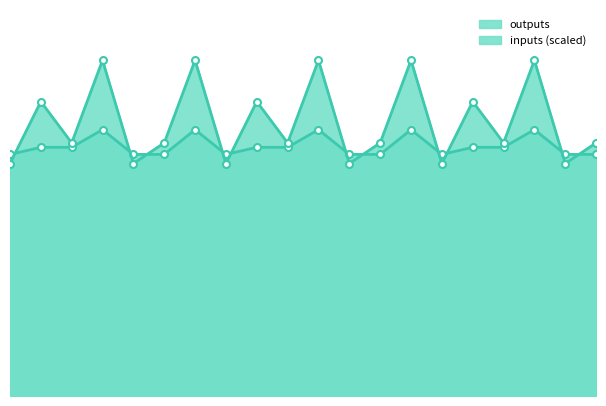

Reading left to right, list all the values displayed in this chart.

inputs: 0=9.0	1=11.4	2=9.8	3=13.0	4=9.0	5=9.8	6=13.0	7=9.0	8=11.4	9=9.8	10=13.0	11=9.0	12=9.8	13=13.0	14=9.0	15=11.4	16=9.8	17=13.0	18=9.0	19=9.8
outputs: 0=9.4	1=9.6	2=9.6	3=10.3	4=9.4	5=9.4	6=10.3	7=9.4	8=9.6	9=9.6	10=10.3	11=9.4	12=9.4	13=10.3	14=9.4	15=9.6	16=9.6	17=10.3	18=9.4	19=9.4